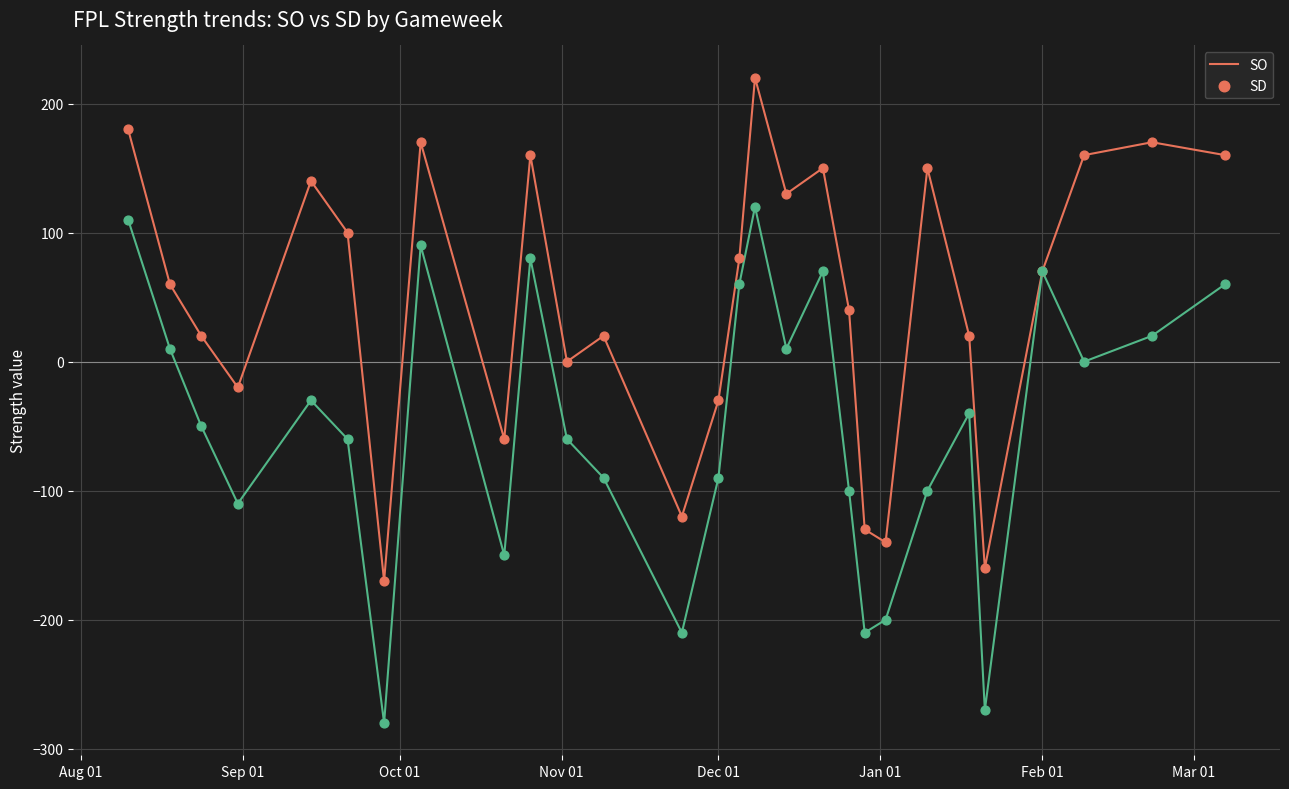

What is the greatest value displayed?

220